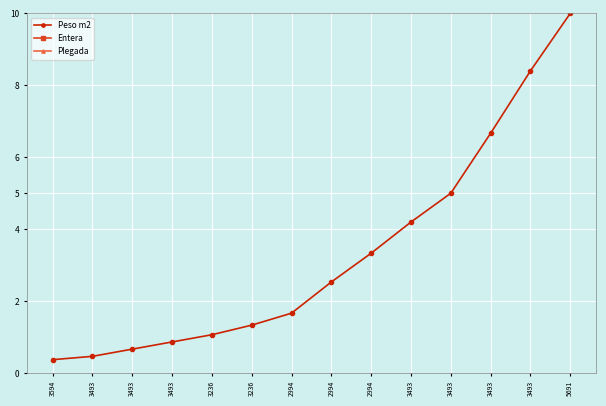

At 3236, list the series in order from largest to smallest.

Entera, Peso m2